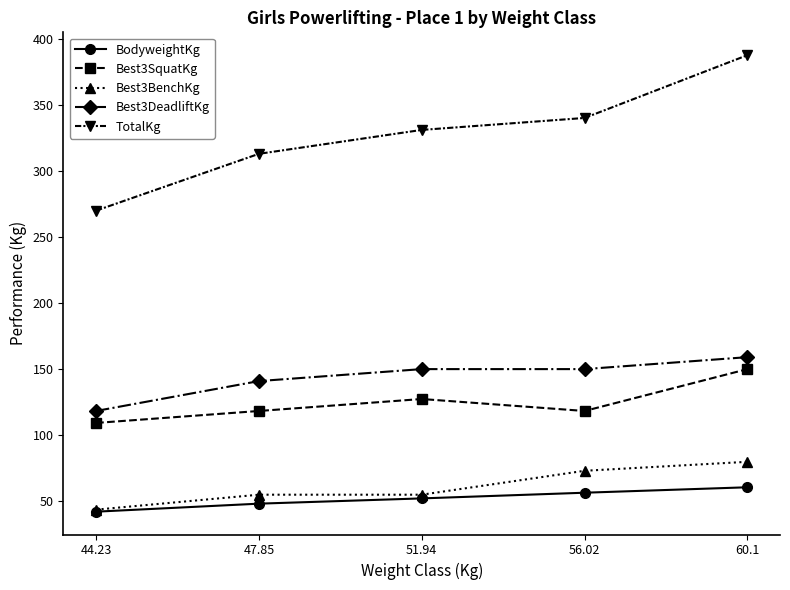

What is the label of the 4th point from the right?

47.85